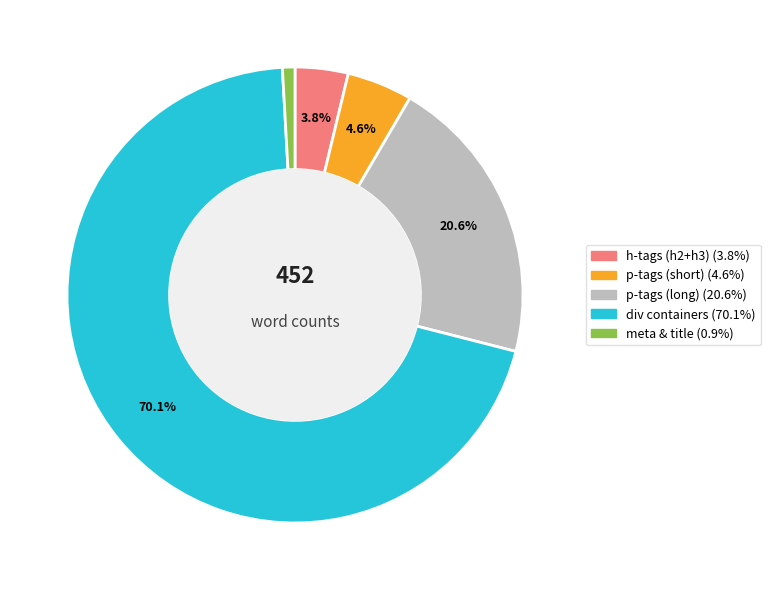

Is there a majority slice in this chart?

Yes